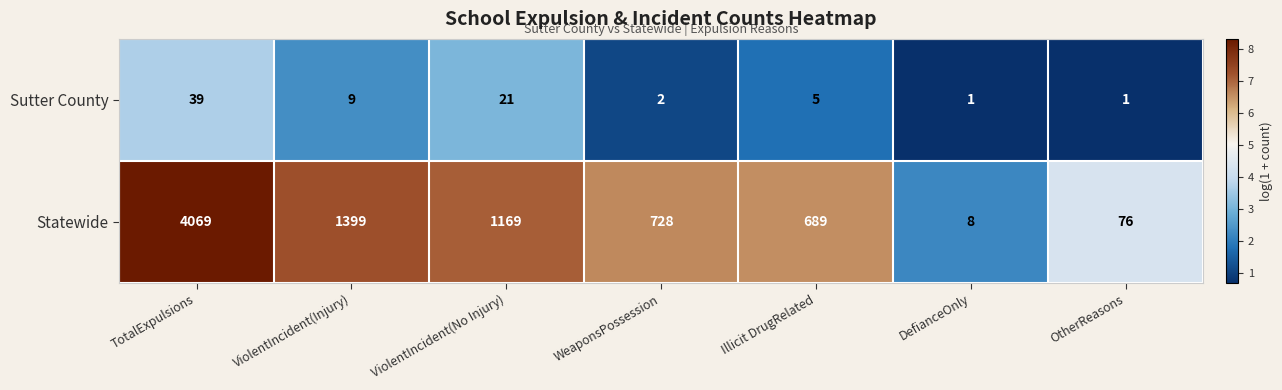

Which label corresponds to the largest value in the chart?

TotalExpulsions